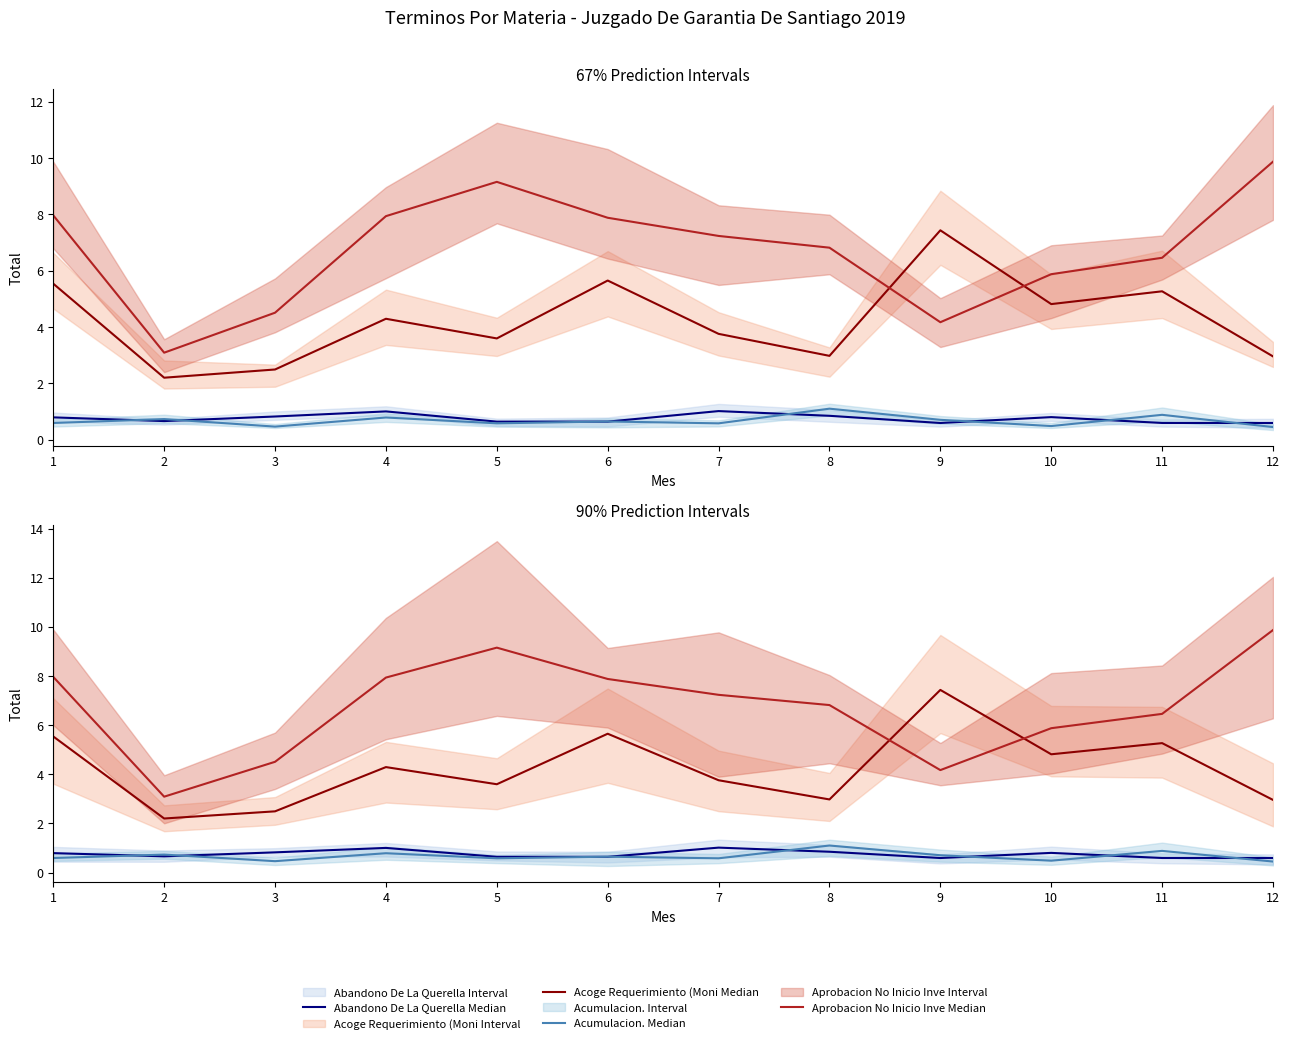

At which category does Abandono De La Querella Median reach its first local valley?

2